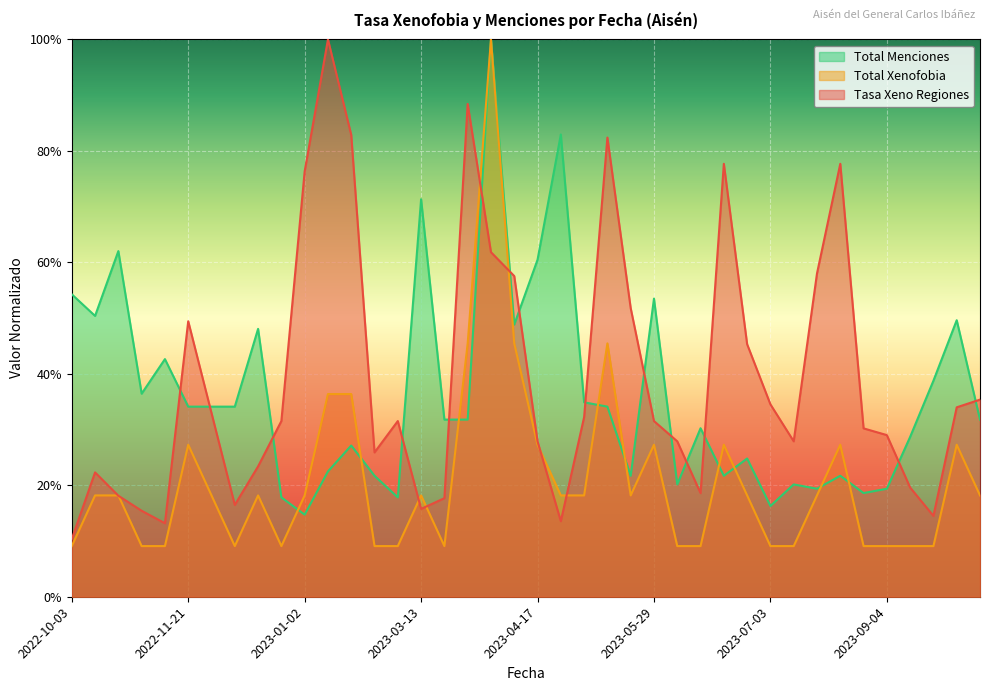

What is the value of the Total Xenofobia point at the 11th from the left?

0.2